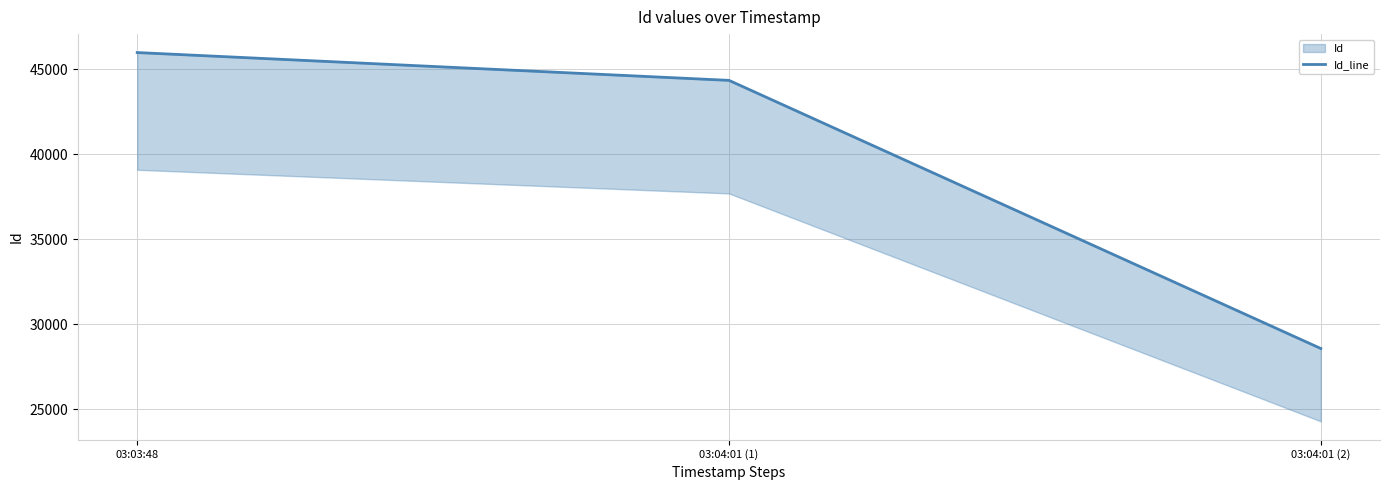

Reading right to left, list all the values displayed in this chart.

28577	44355	45992